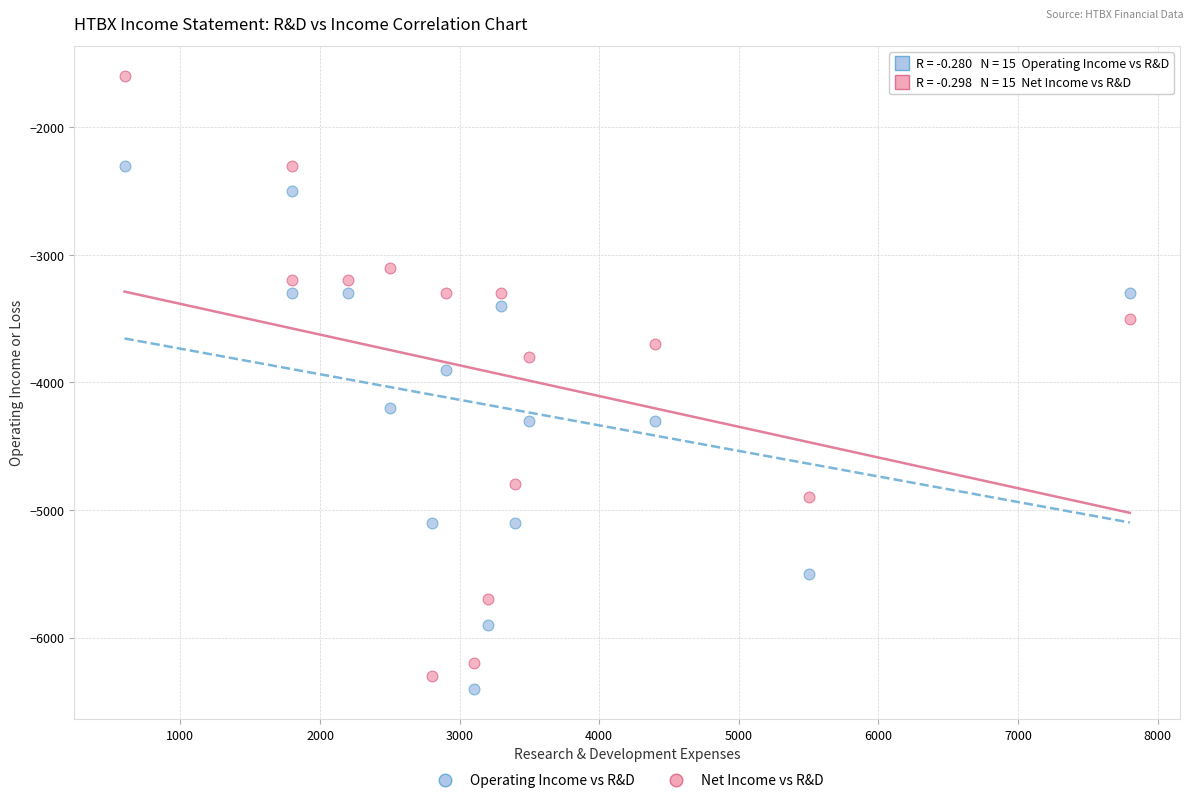

Which series has the widest spread of Y values?

Net Income vs R&D